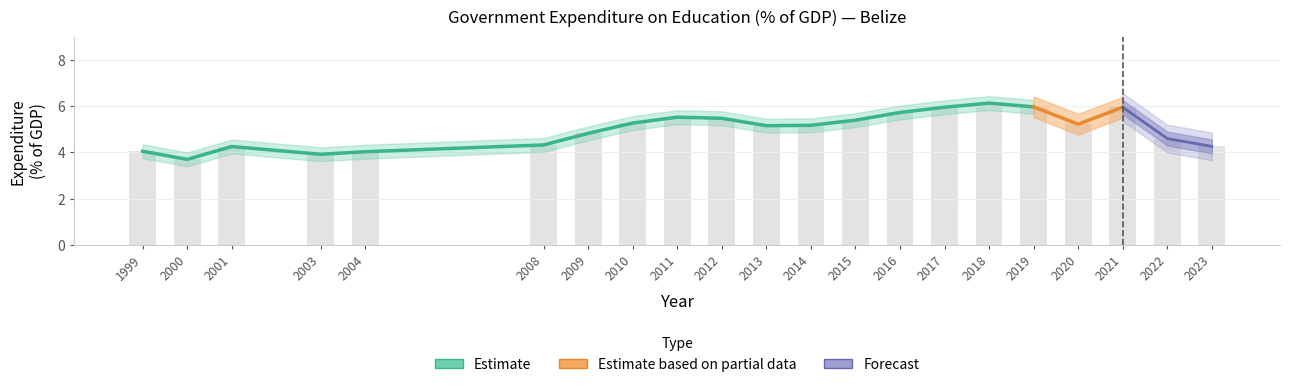

The chart shows a value of 3.7 at 2016. True or false?

False